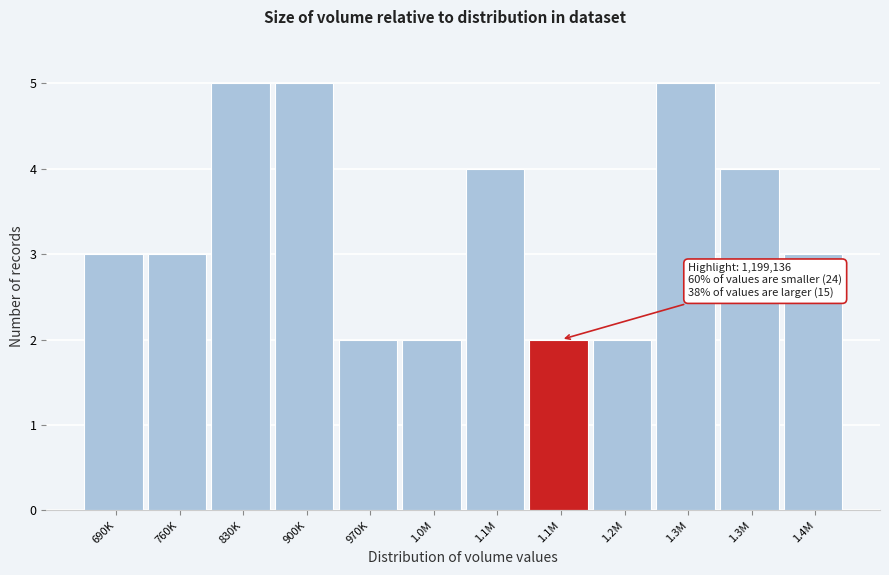

How many bars are there in total?

12